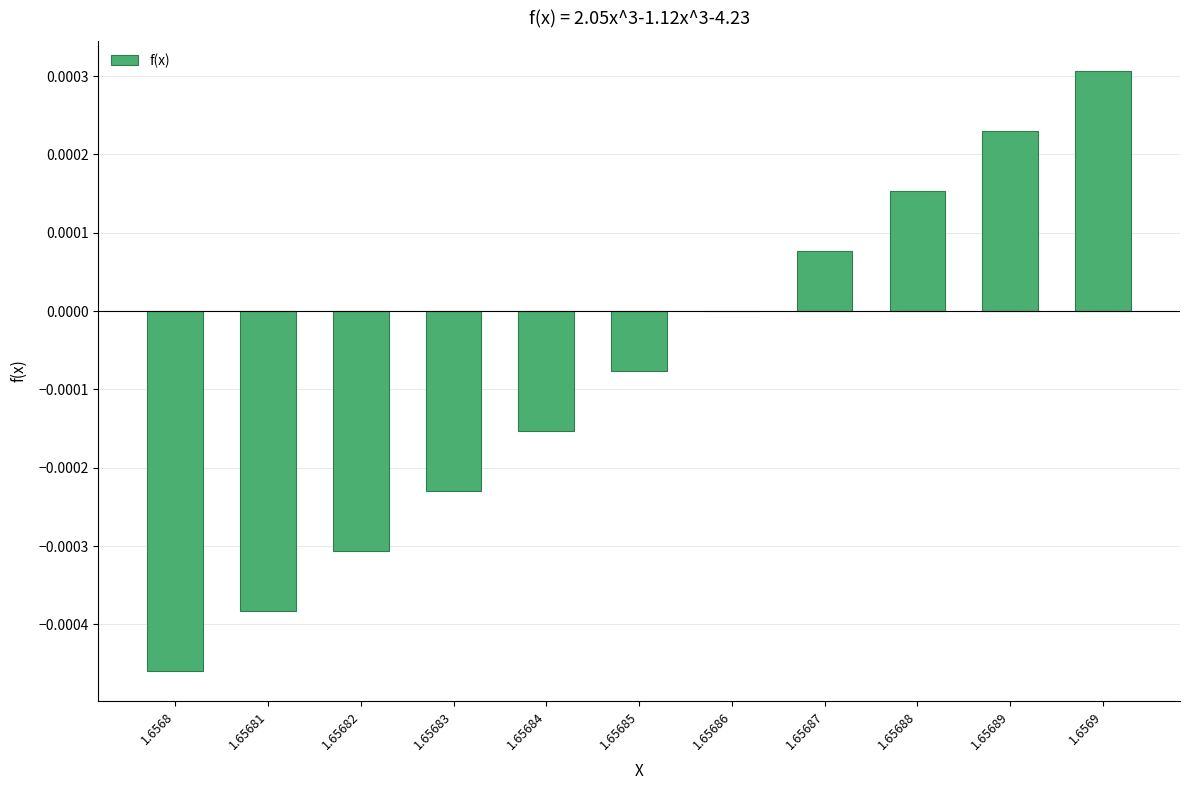

Which category has the highest value across all series?

1.6569